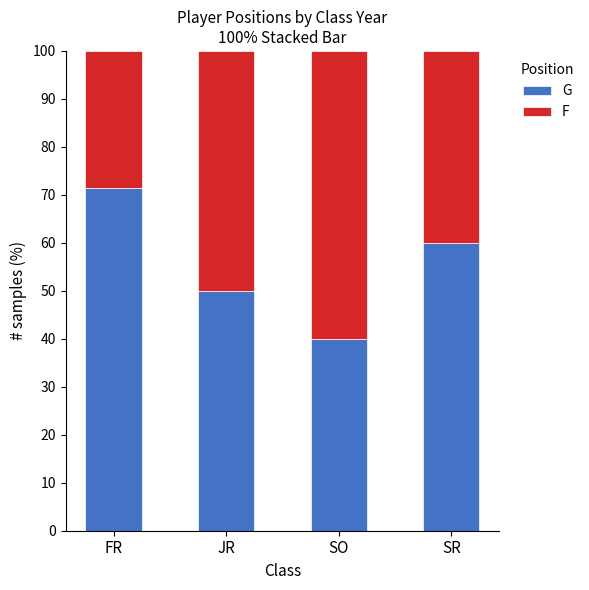

What is the sum of all G values?

221.4